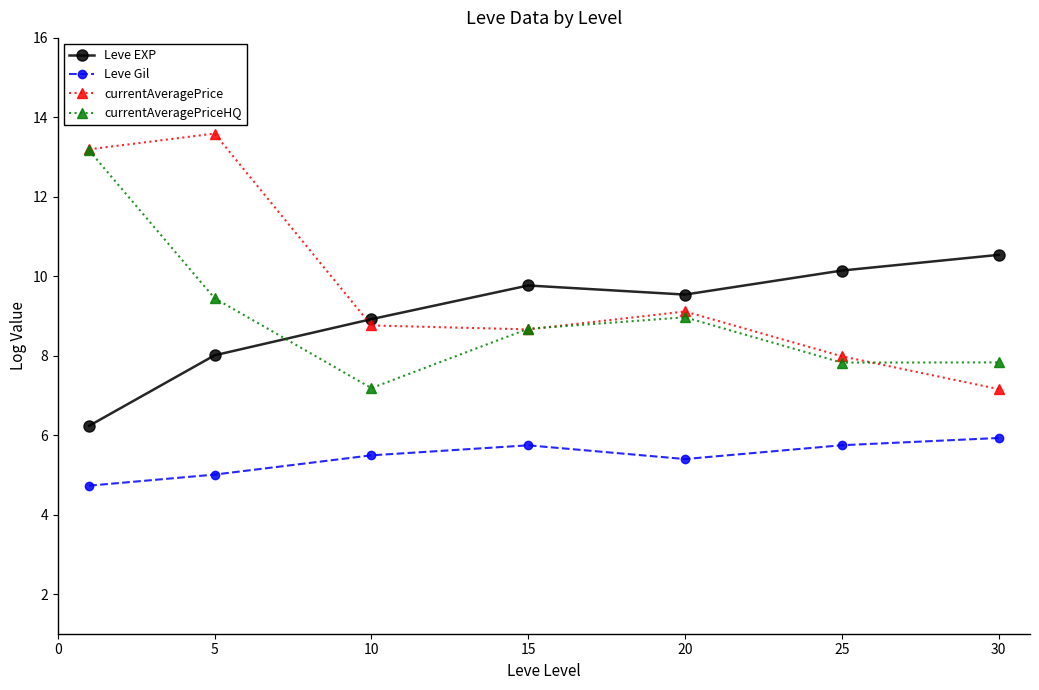

Is this an area chart (filled region under the line)?

No